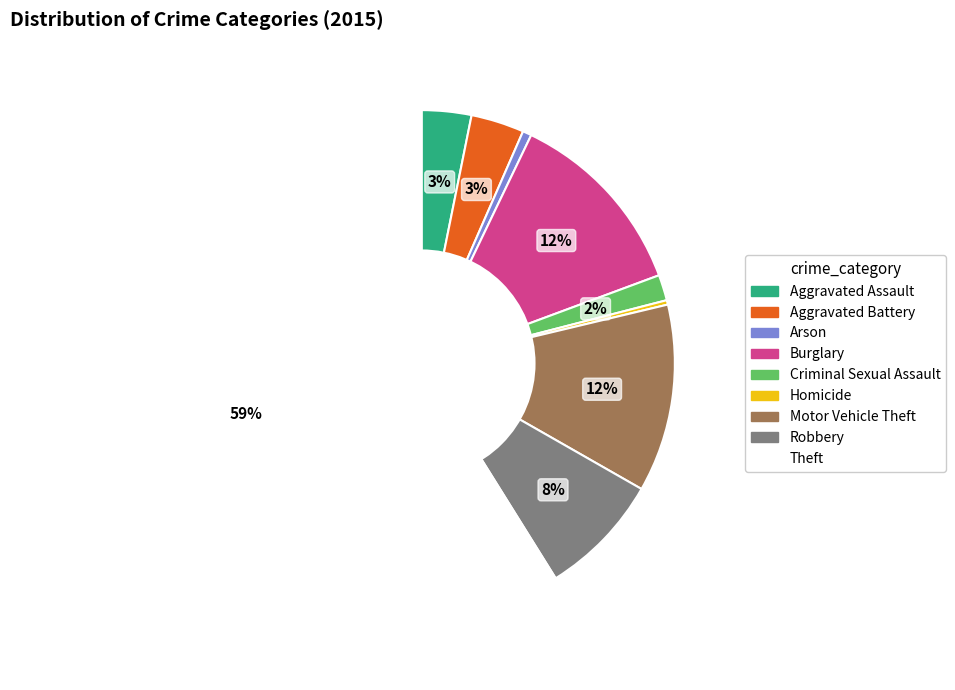

What is the majority slice?

Theft